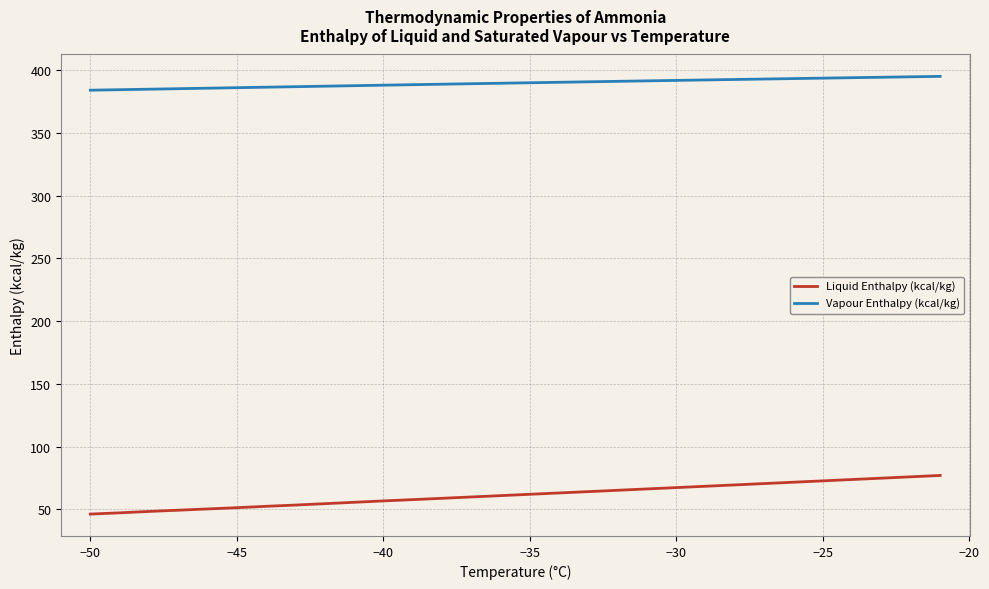

Rank the series by their average value, from lowest to highest.

Liquid Enthalpy (kcal/kg), Vapour Enthalpy (kcal/kg)